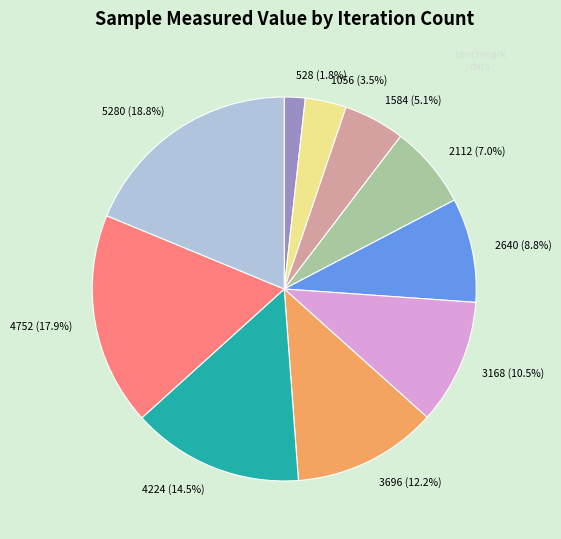

How many slices are in this pie chart?

10